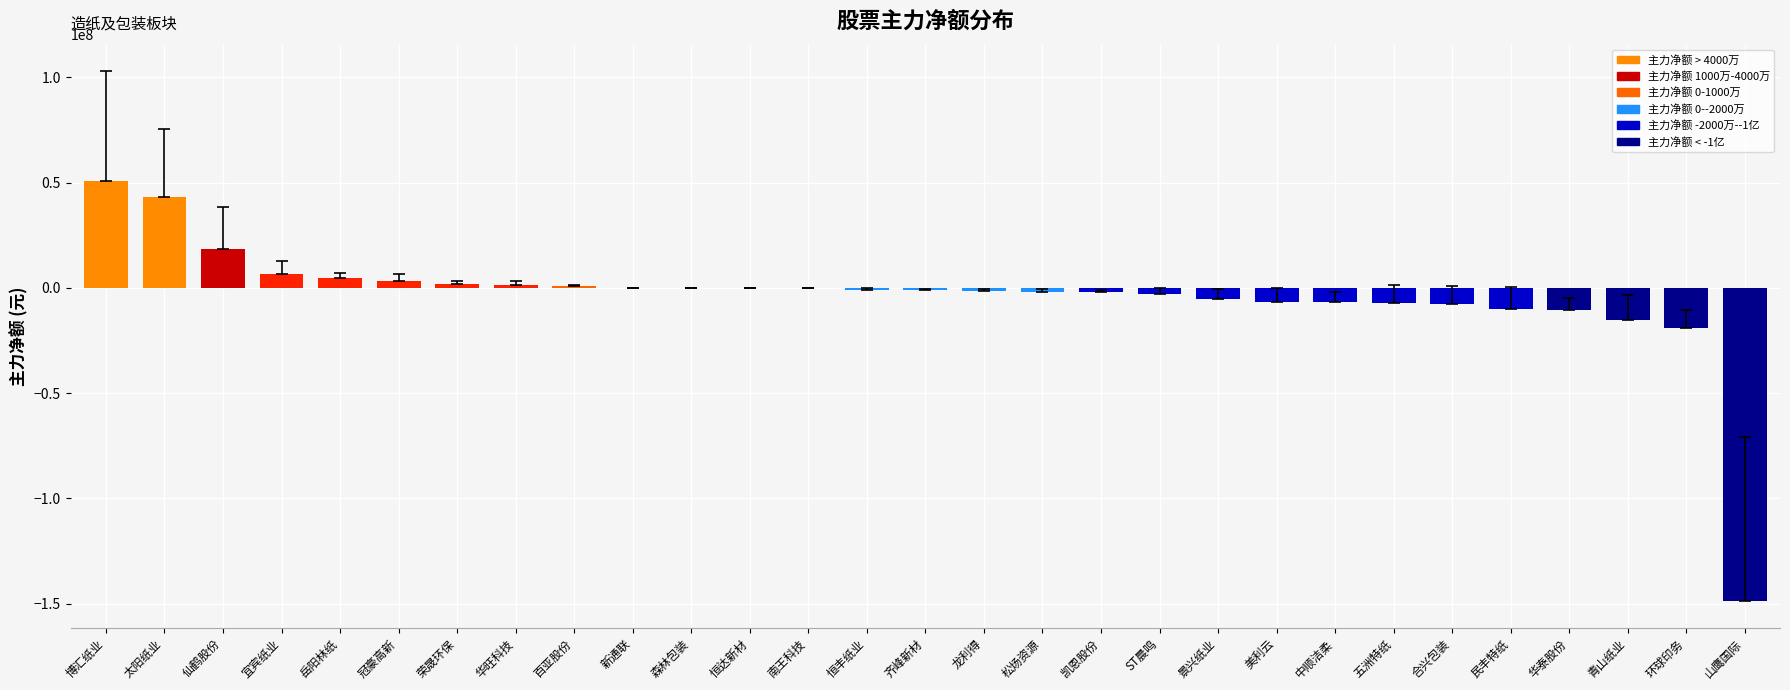

What is the sum of the values at 青山纸业 and 华旺科技?

-13633727